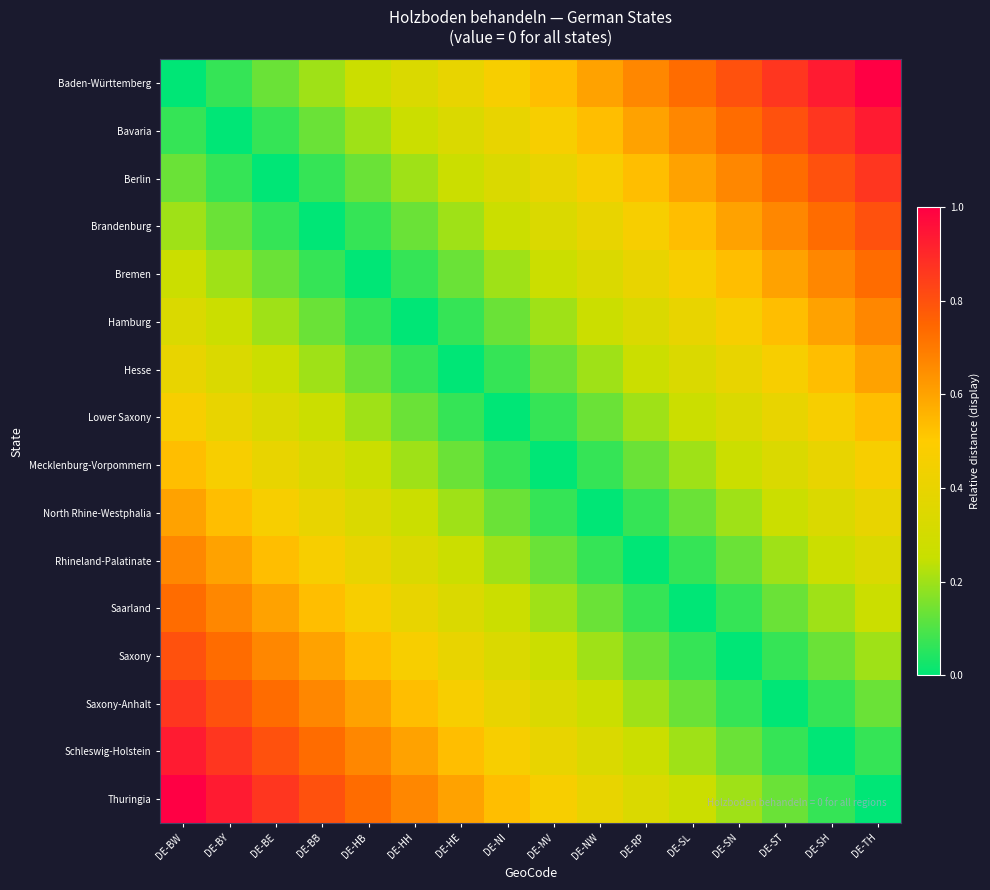

At how many categories does at least one series exceed 0?

16